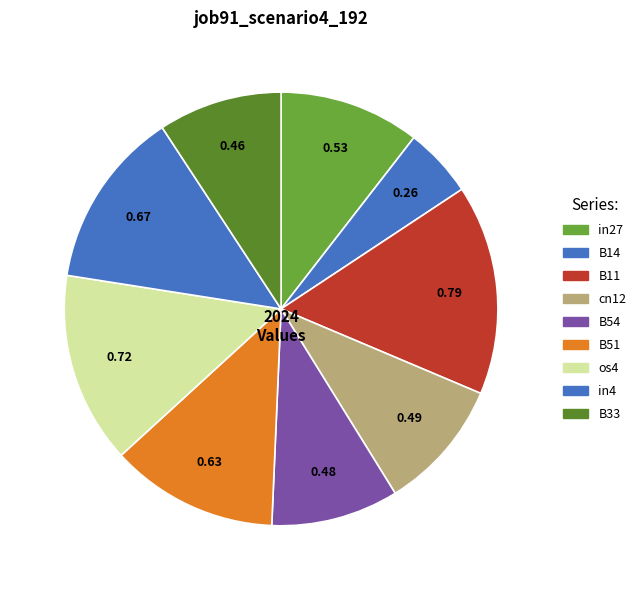

How many slices are in this pie chart?

9